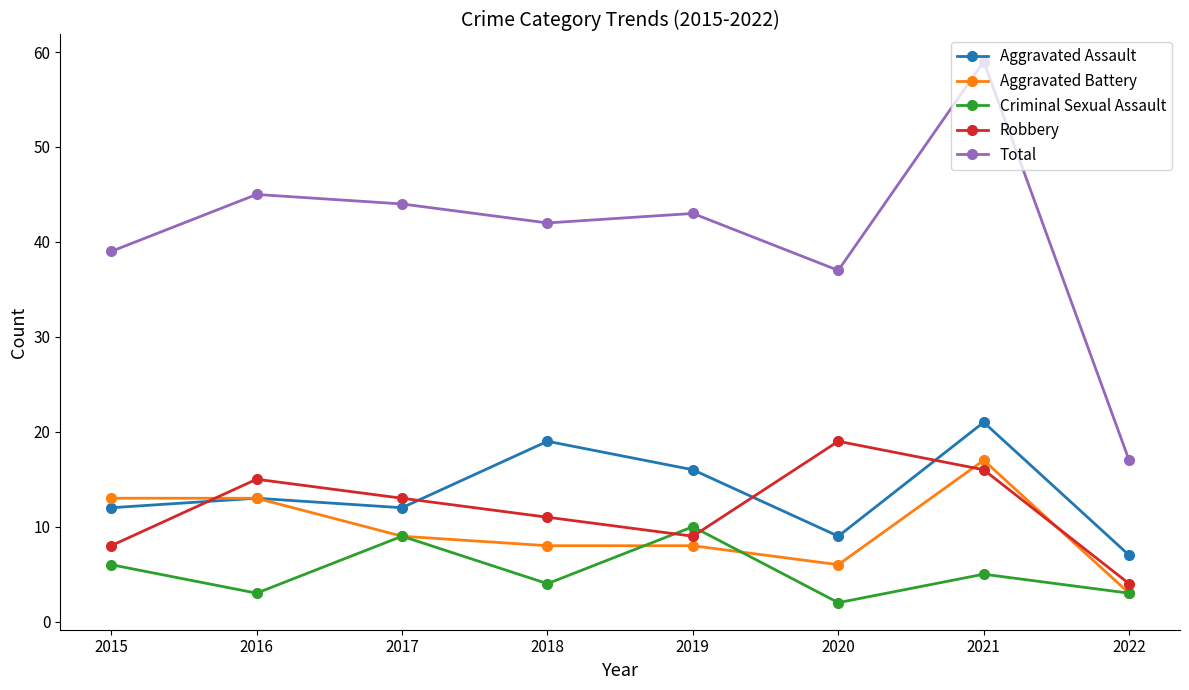

True or false: Total and Criminal Sexual Assault cross at least once.

False